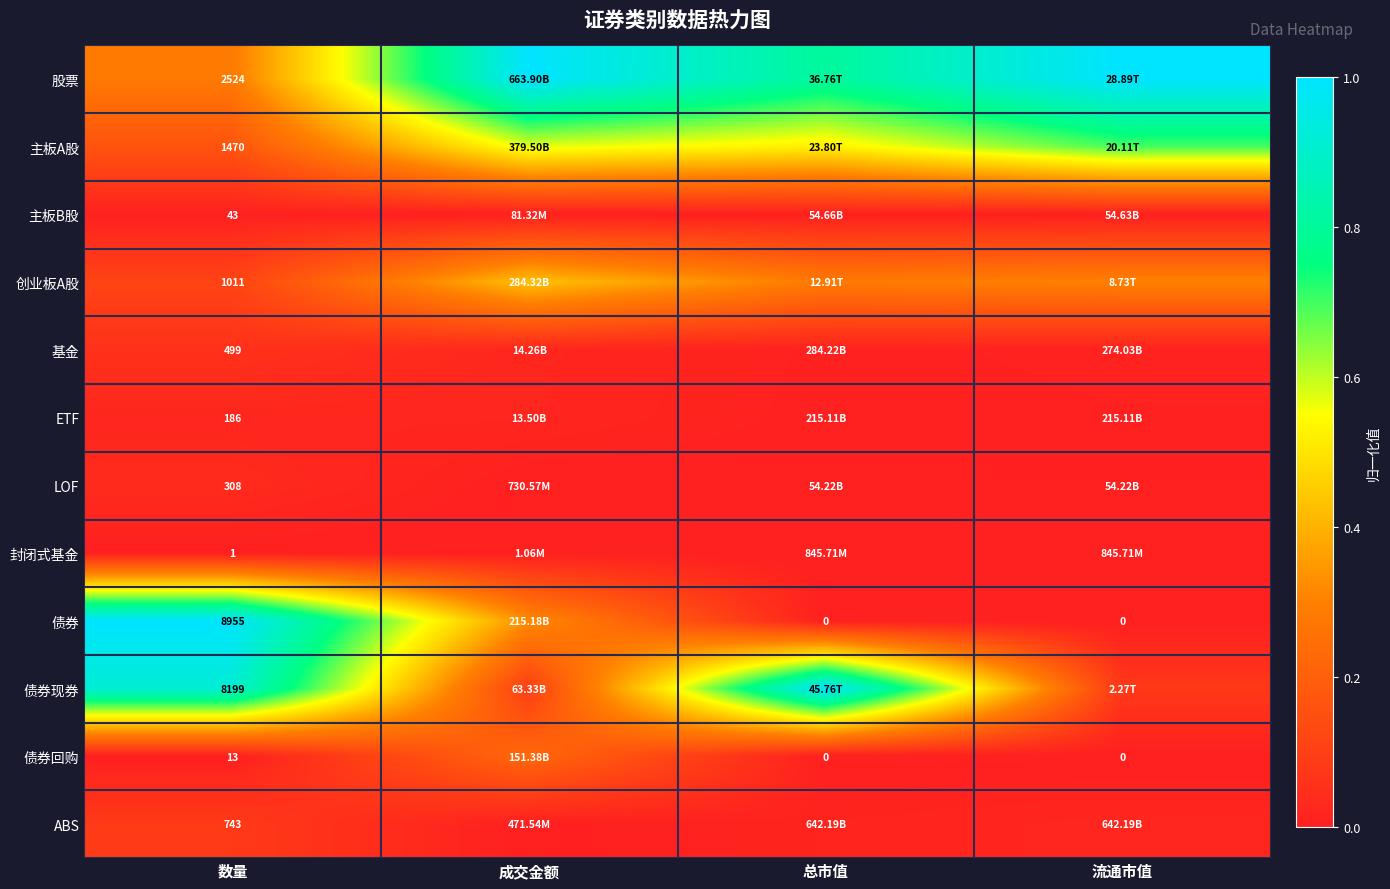

Which has a higher value, 成交金额 or 数量?

成交金额